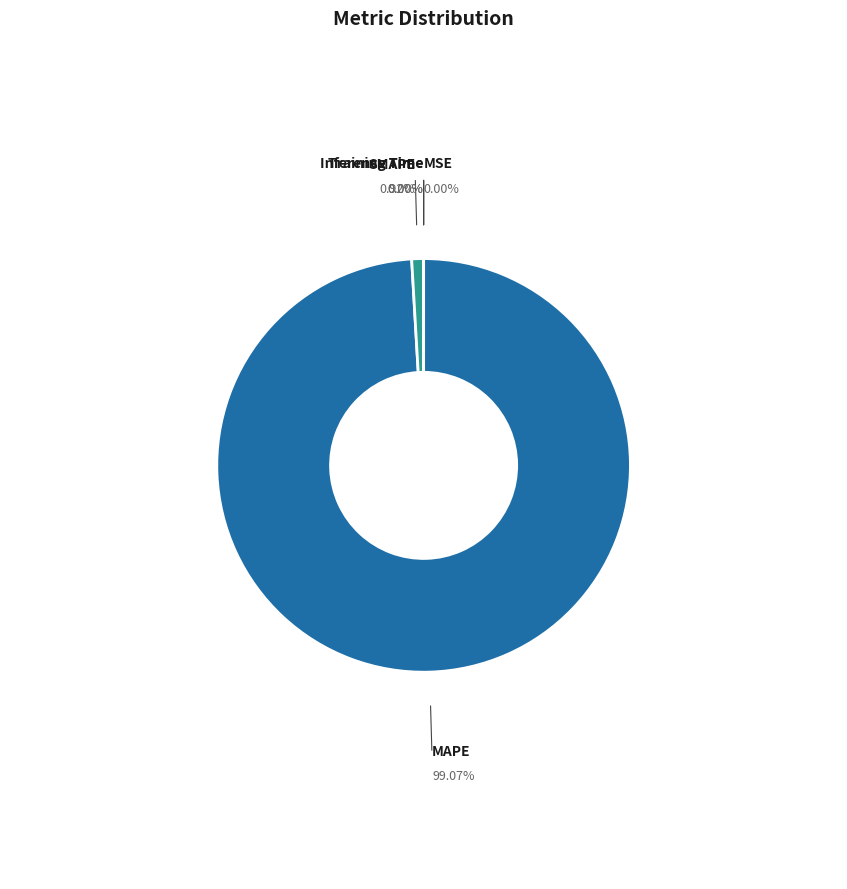

Combined, do SMAPE and MAPE account for over 50%?

Yes